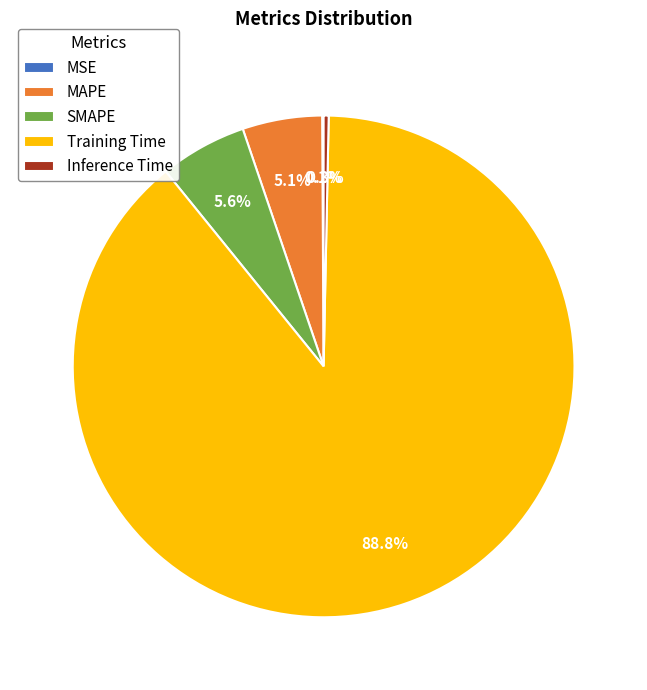

Is the sum of MAPE and Inference Time greater than half?

No